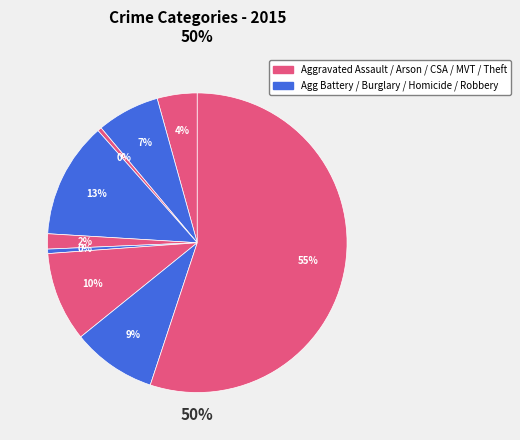

Is Motor Vehicle Theft the majority of the pie?

No